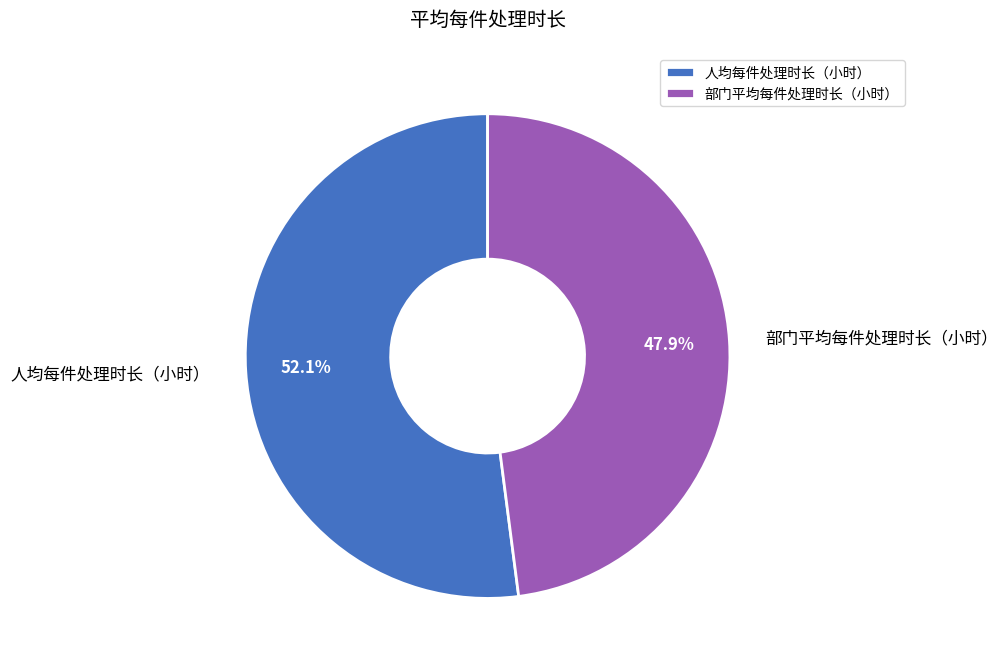

How many slices are in this pie chart?

2